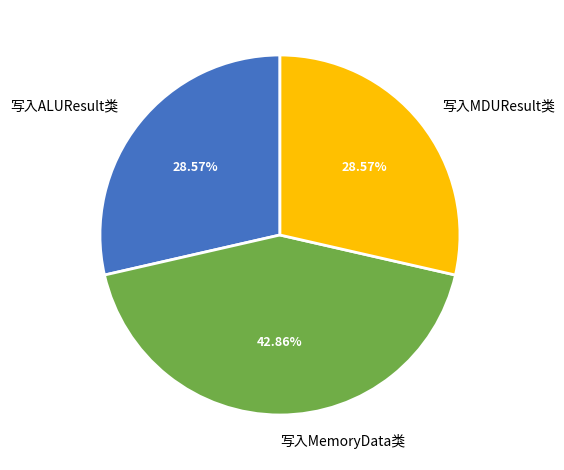

Does 写入MemoryData类 account for over 50% of the chart?

No